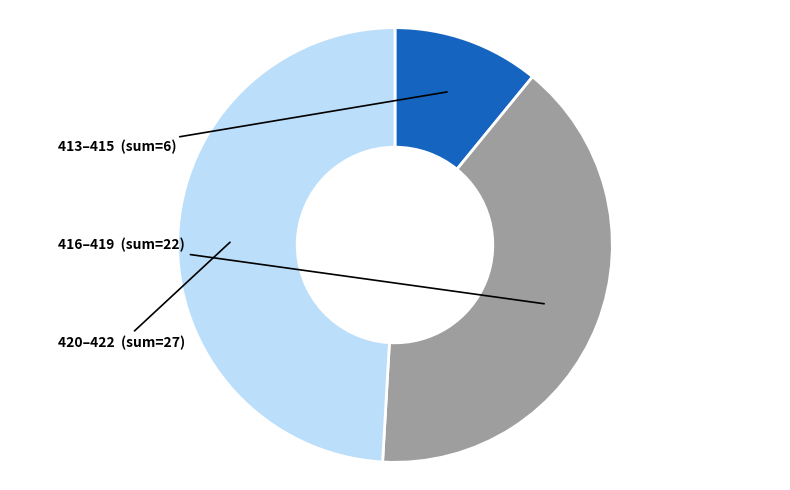

Is there any slice that represents more than half of the pie?

No